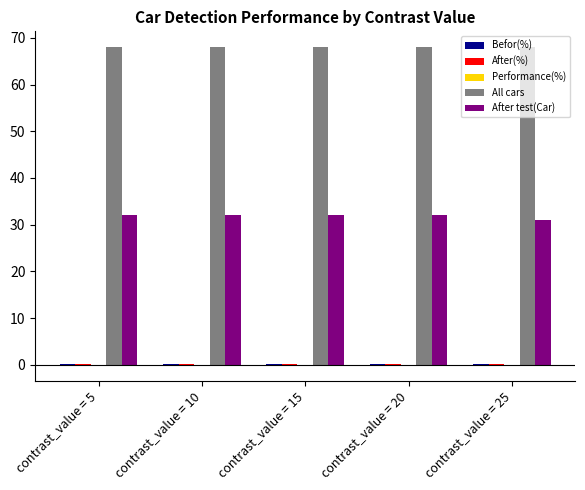

Which series has the largest total across all categories?

All cars